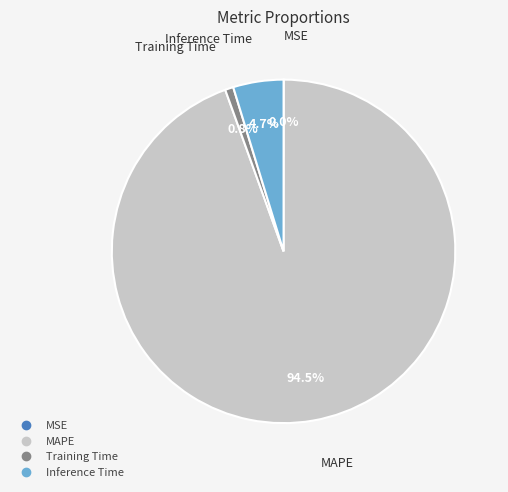

Does any single category account for the majority?

Yes